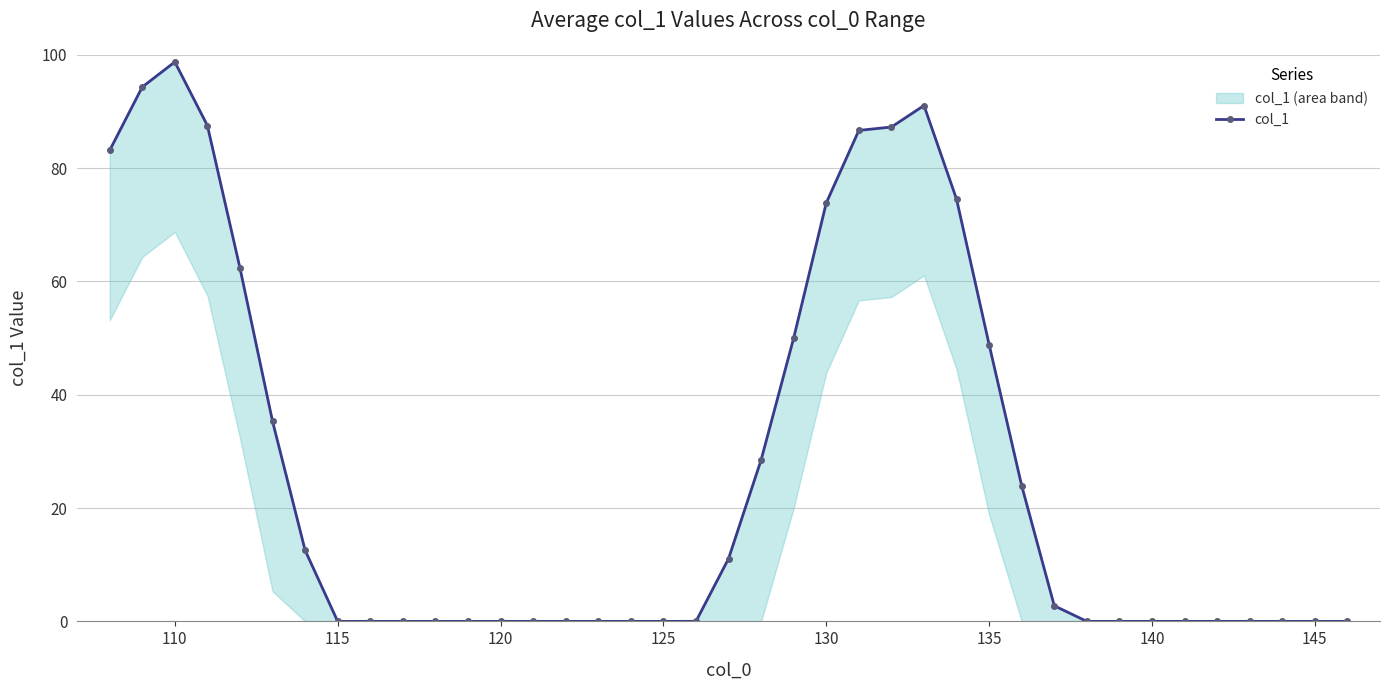

What is the greatest value displayed?

98.7